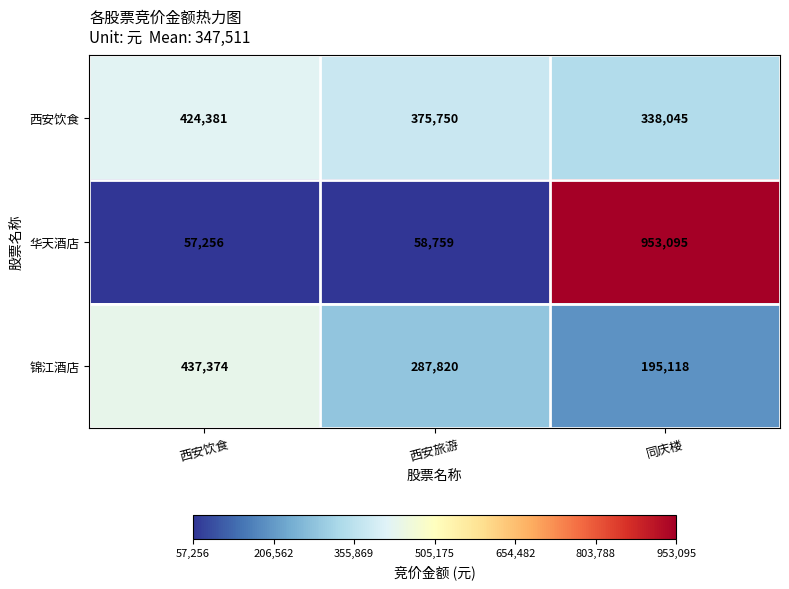

Which label corresponds to the smallest value in the chart?

西安饮食